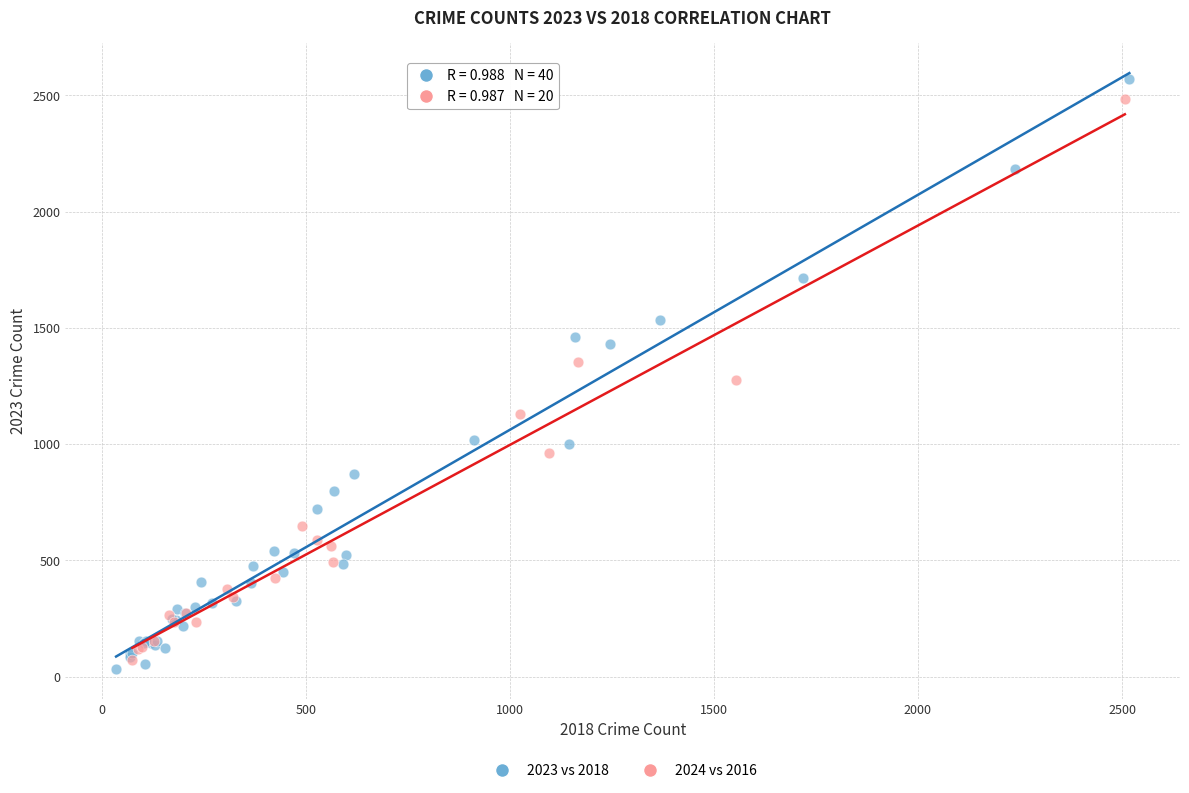

Which series has the largest Y range (max minus min)?

2023 vs 2018